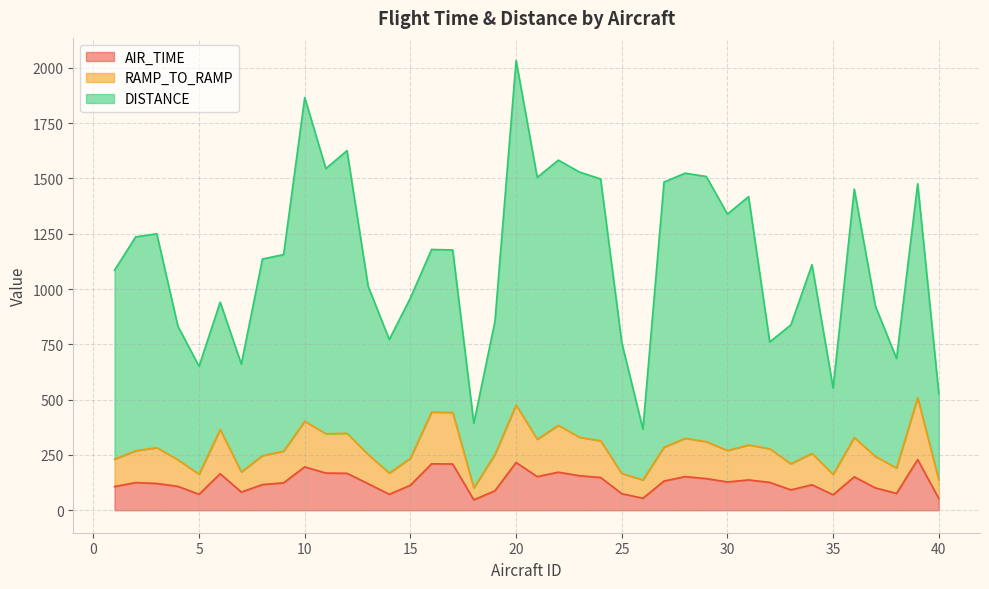

List the series in order of their overall mean, highest first.

DISTANCE, RAMP_TO_RAMP, AIR_TIME